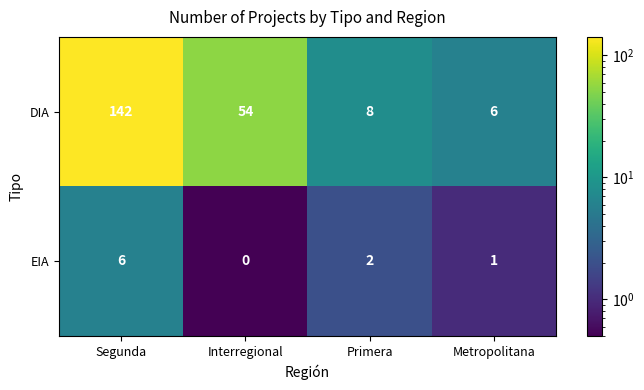

Count the EIA values in the range 1 to 6.

3